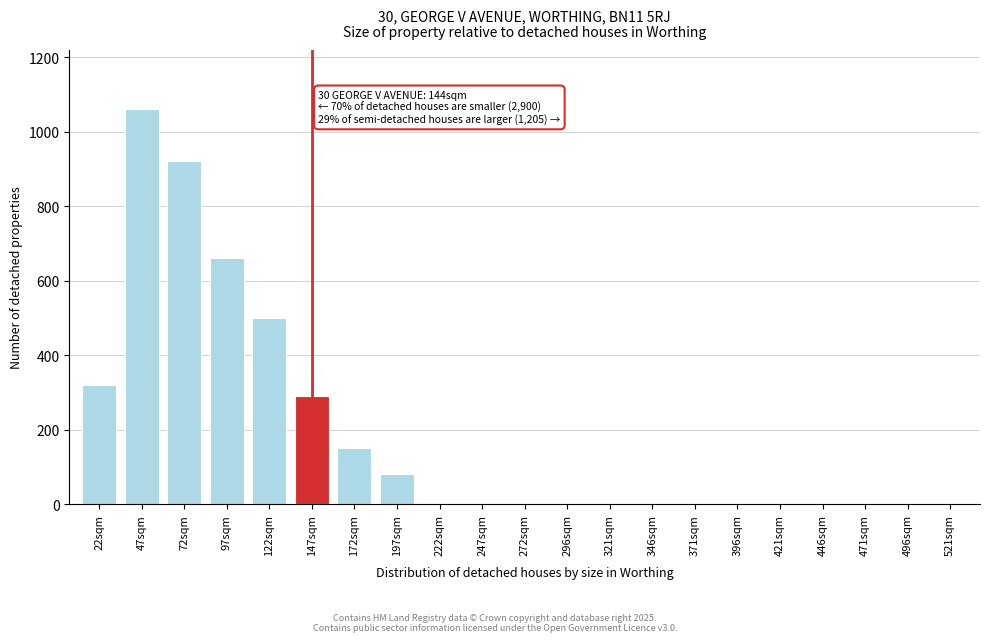

Reading left to right, extract all data points from this chart.

22sqm=320	47sqm=1060	72sqm=920	97sqm=660	122sqm=500	147sqm=290	172sqm=150	197sqm=80	222sqm=0	247sqm=0	272sqm=0	296sqm=0	321sqm=0	346sqm=0	371sqm=0	396sqm=0	421sqm=0	446sqm=0	471sqm=0	496sqm=0	521sqm=0